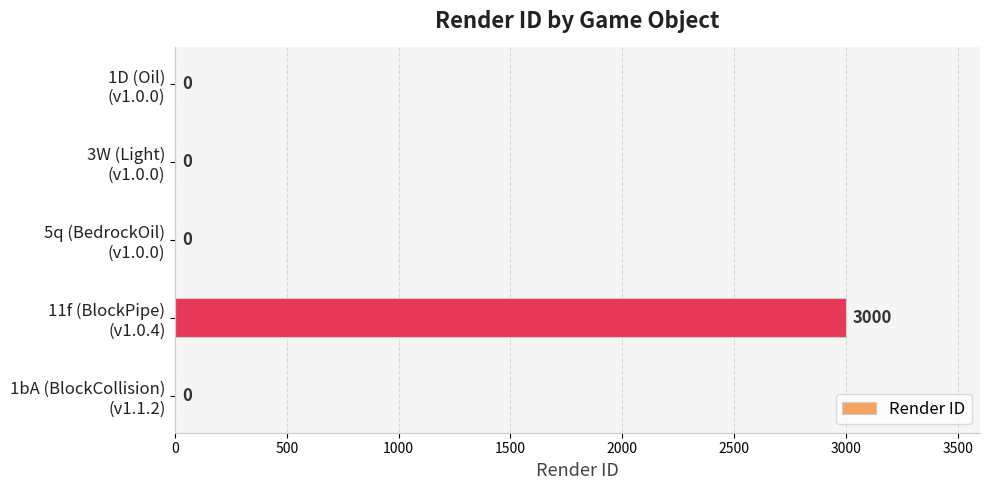

What is the maximum value shown in the chart?

3000